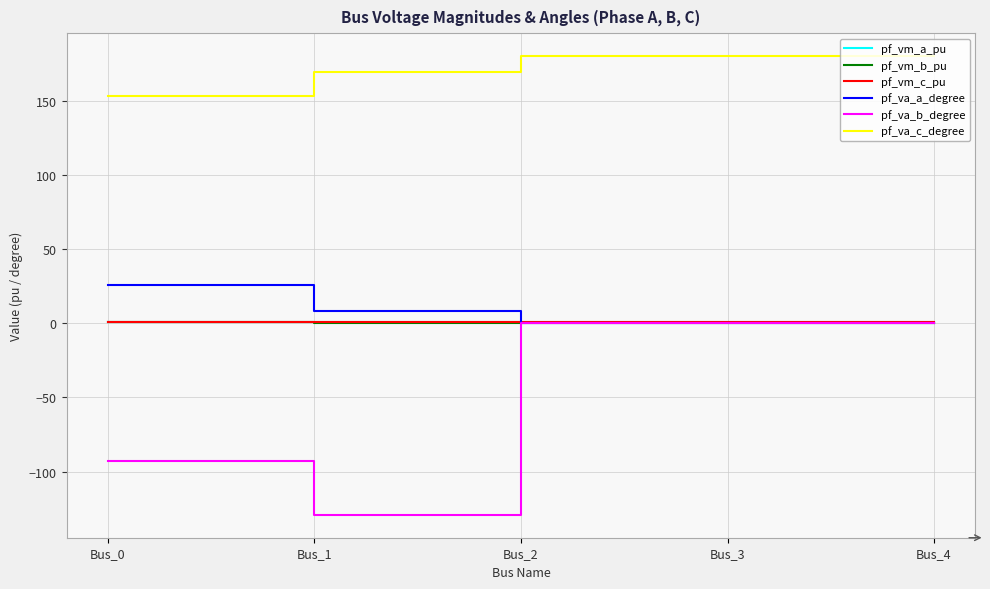

At which label is pf_va_a_degree closest to 12?

Bus_1